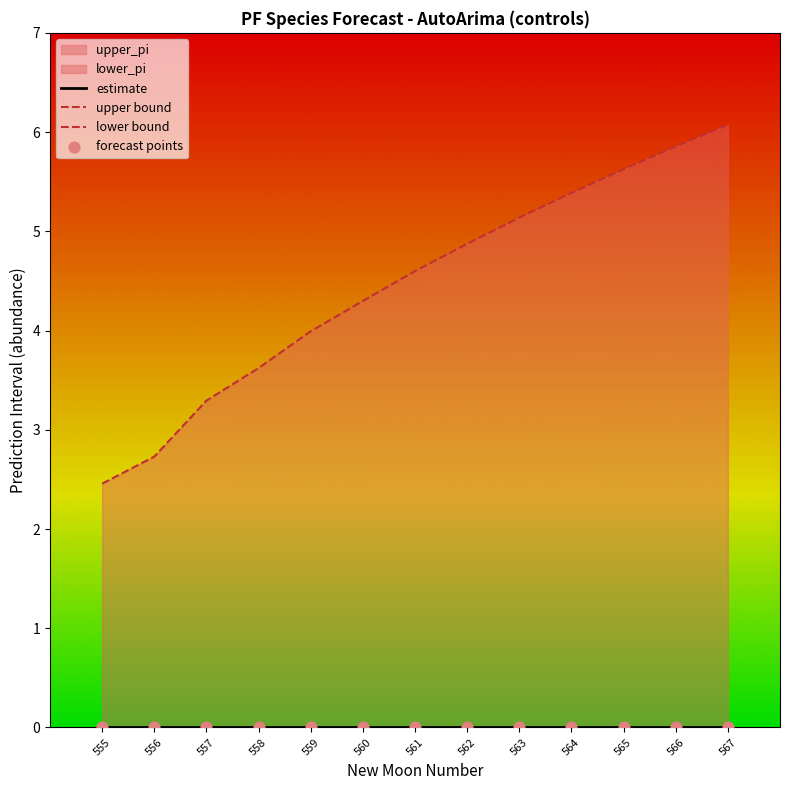

Which series contains the lowest Y value?

lower_pi